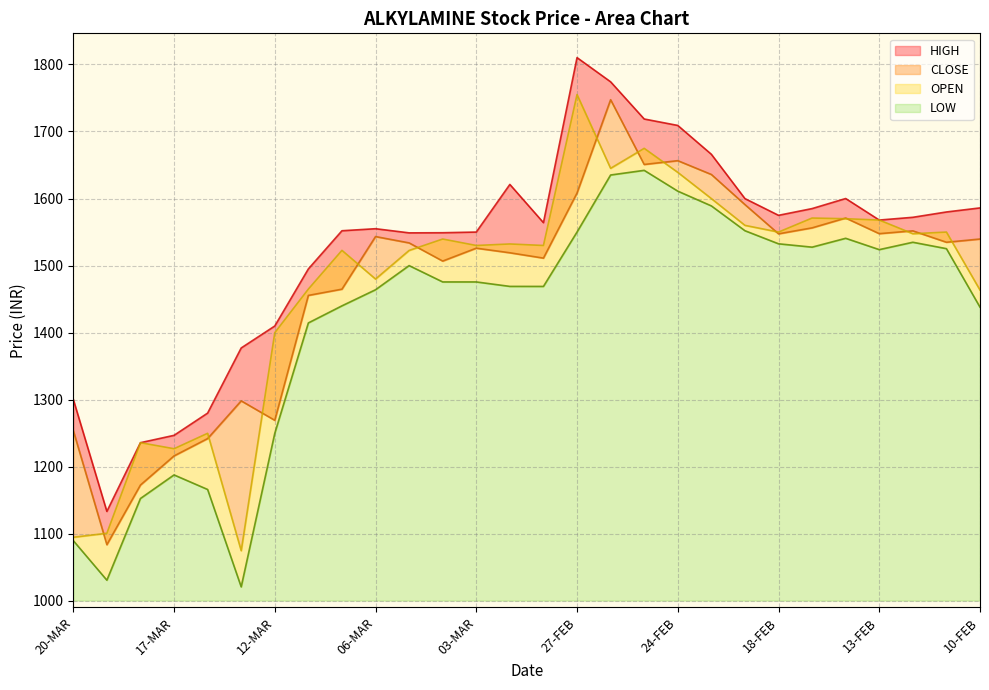

What is the smallest value displayed?

1021.0